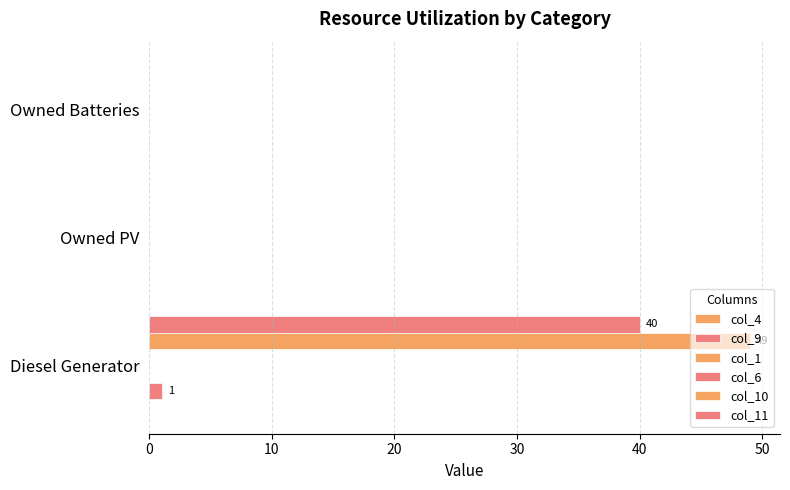

What are all the series names shown in the legend?

col_4, col_9, col_1, col_6, col_10, col_11